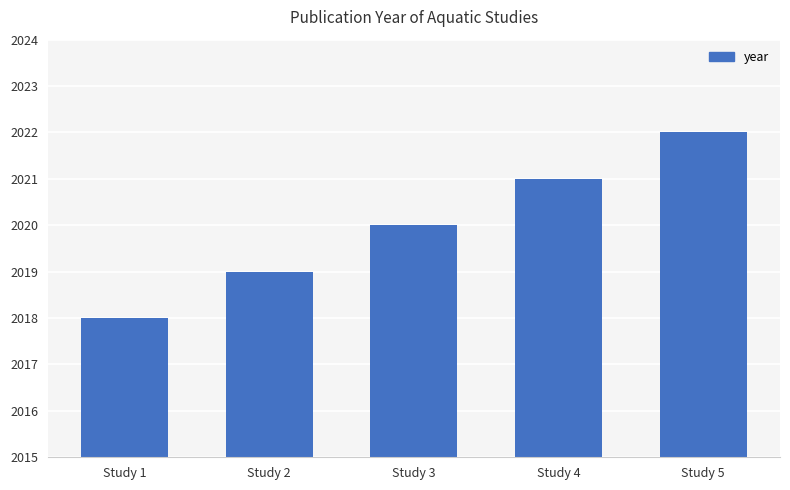

What is the ratio of the value at Study 2 to the value at Study 3?

1.0